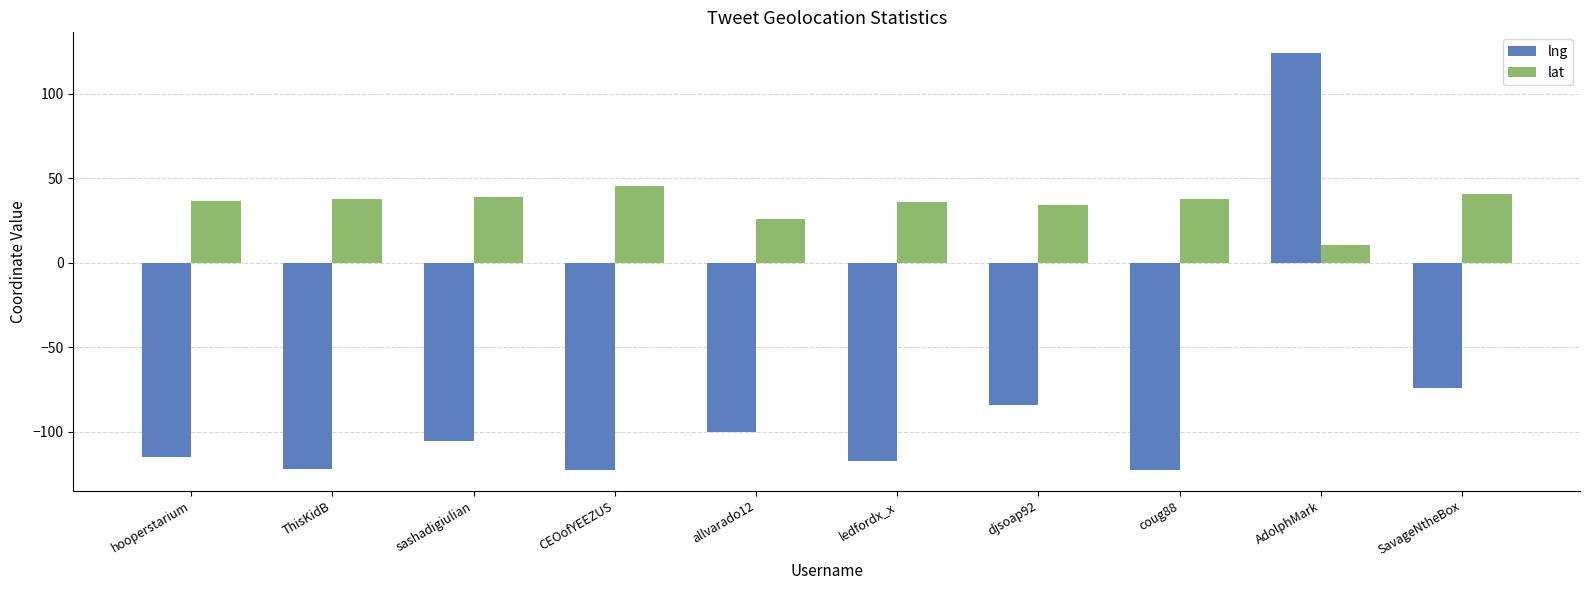

Where is lat nearest to the value 27?

allvarado12